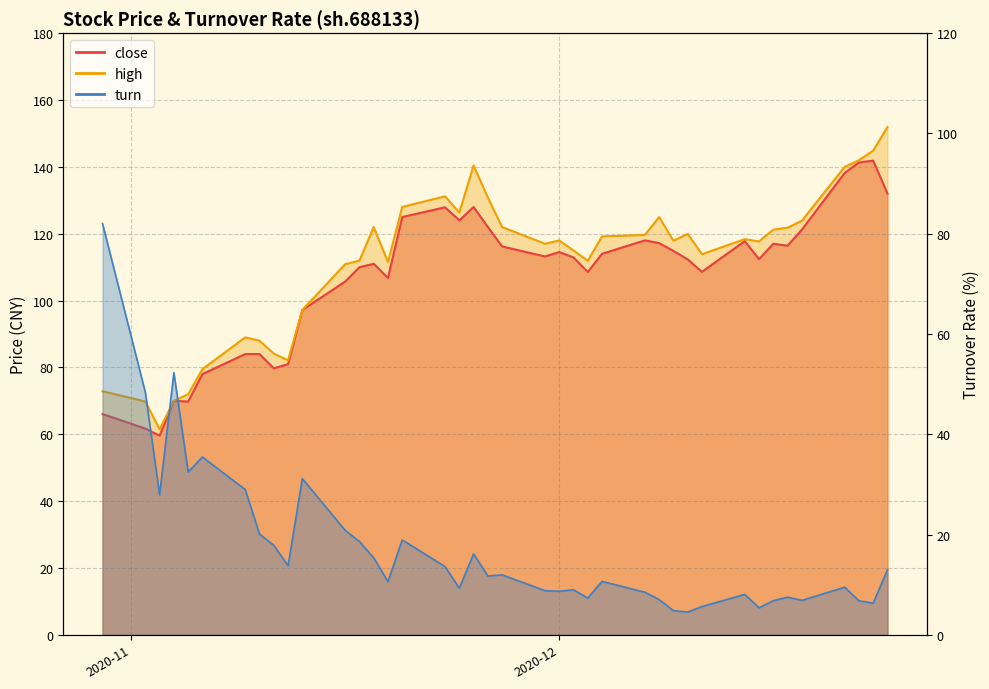

What is the lowest value of the high series?

61.5